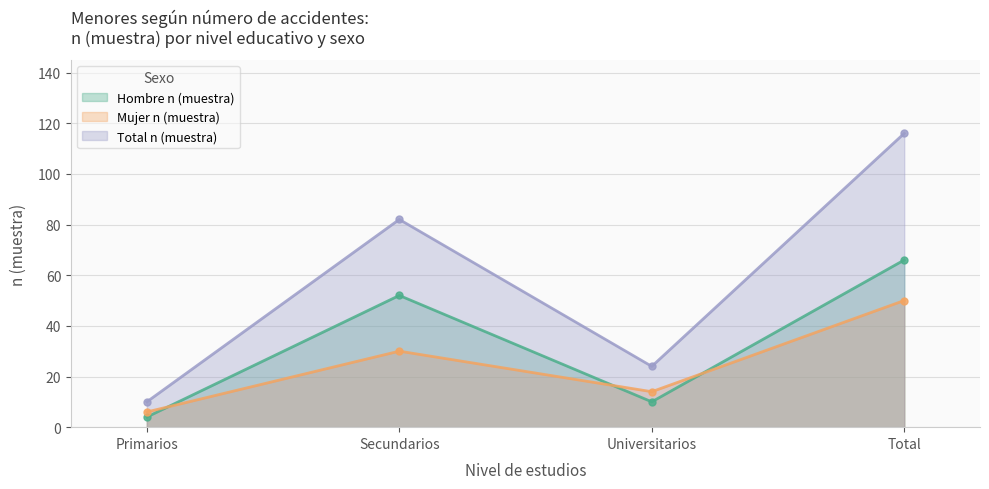

Which category has the highest value in the Hombre n (muestra) series?

Total